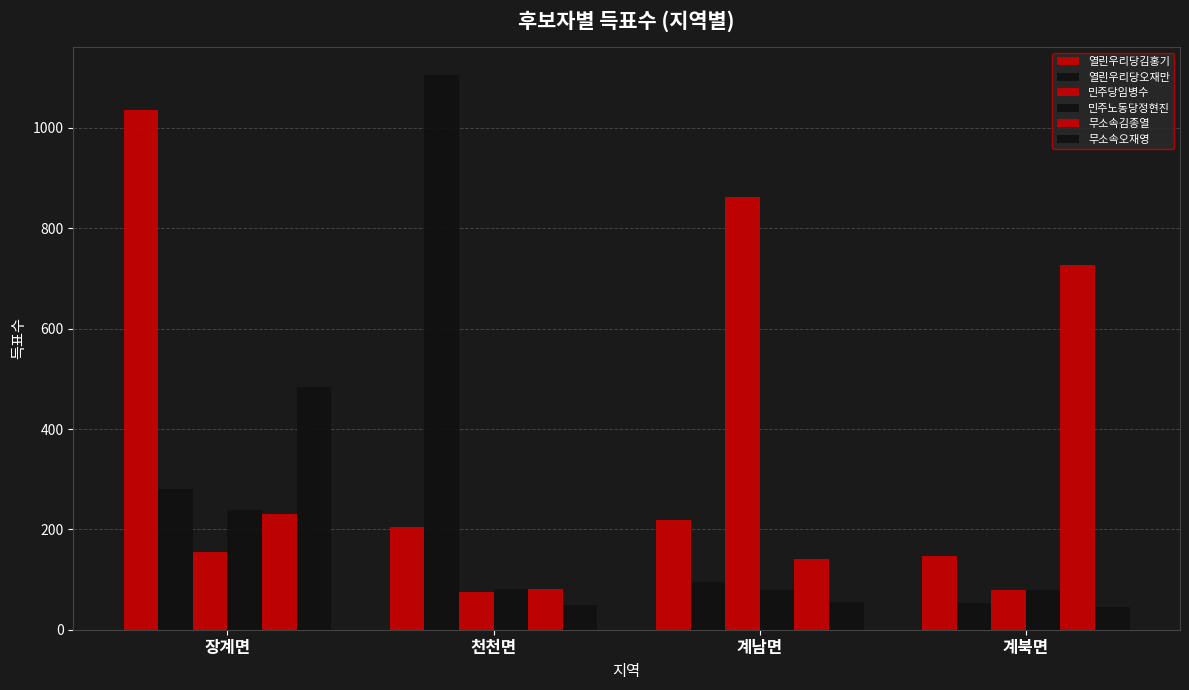

Count the number of data series in this chart.

6